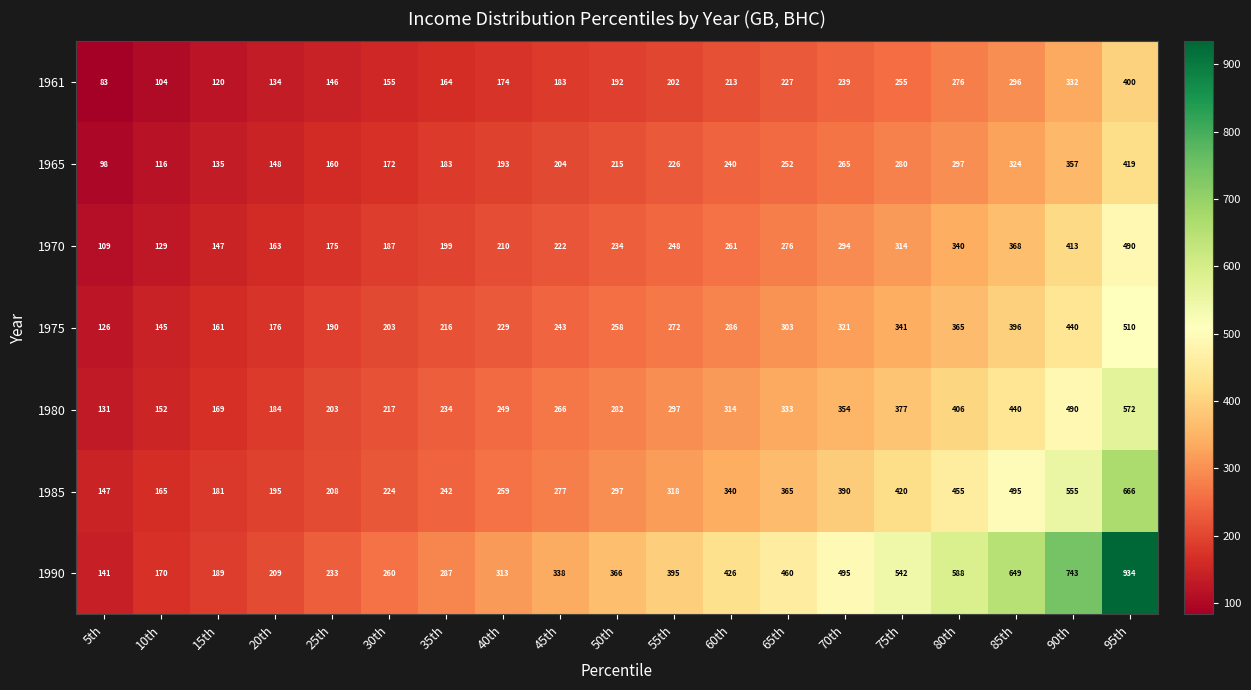

What is the total value across all series at 40th?

1627